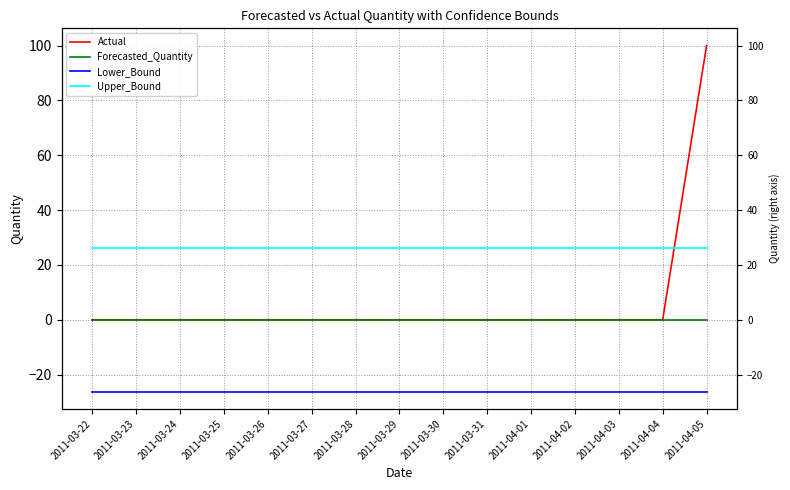

What is the approximate value of Upper_Bound at 2011-03-22?

26.2